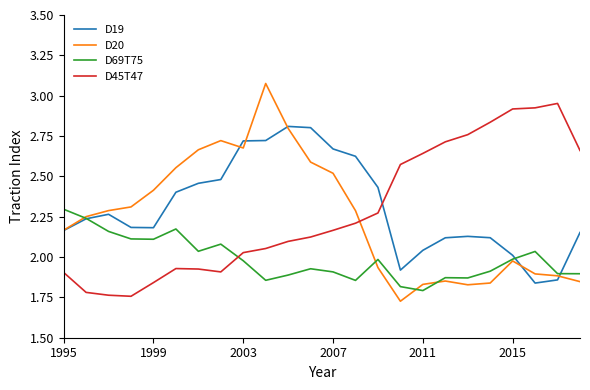

Does the chart have visible grid lines?

No